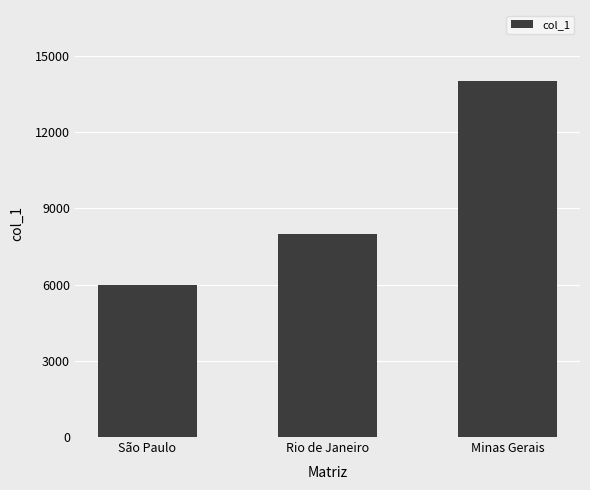

True or false: the data shows 2772 at Rio de Janeiro.

False